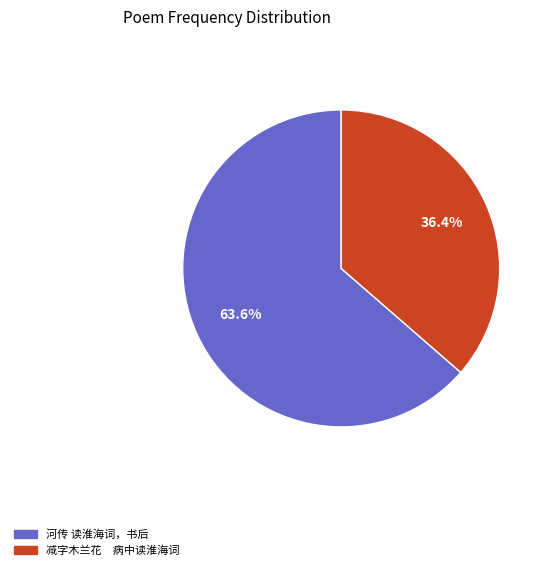

How many slices are in this pie chart?

2